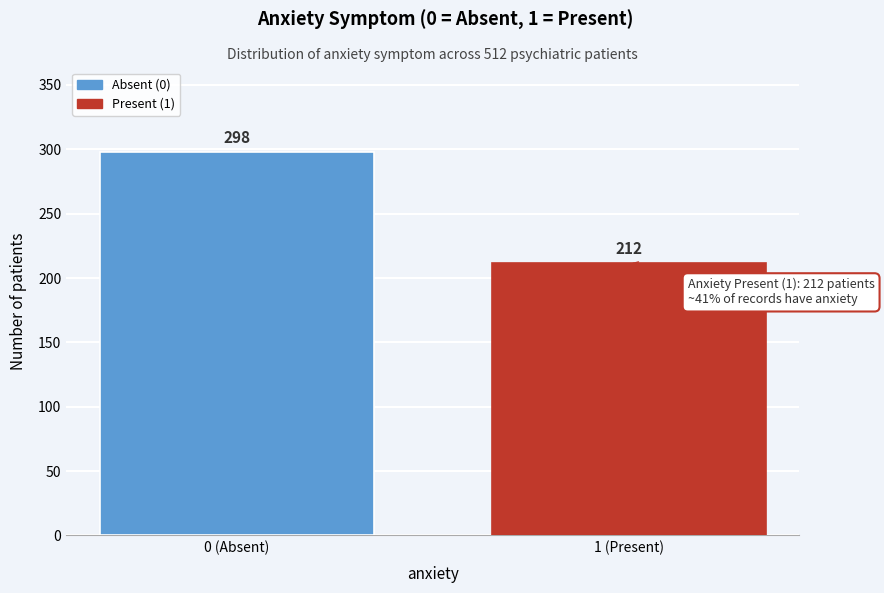

Reading left to right, what are all the values shown in this chart?

298	212